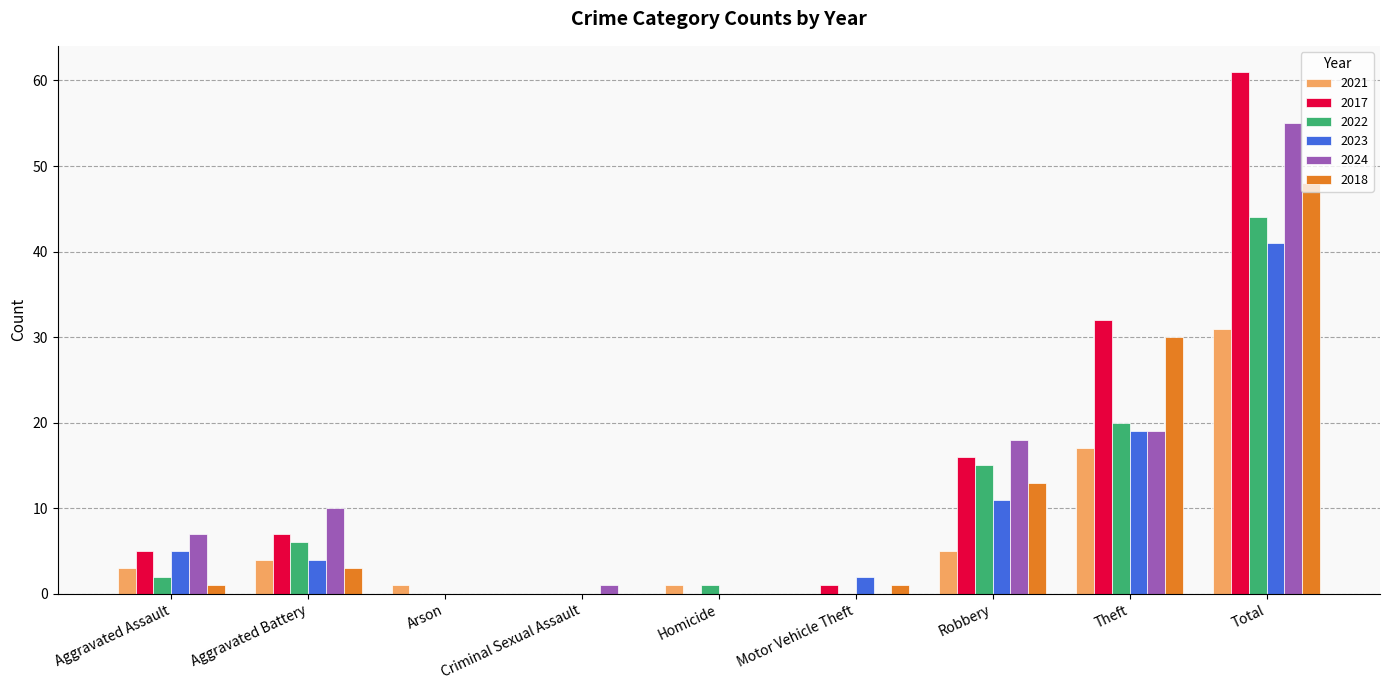

The 2023 series shows -16 at Arson. True or false?

False